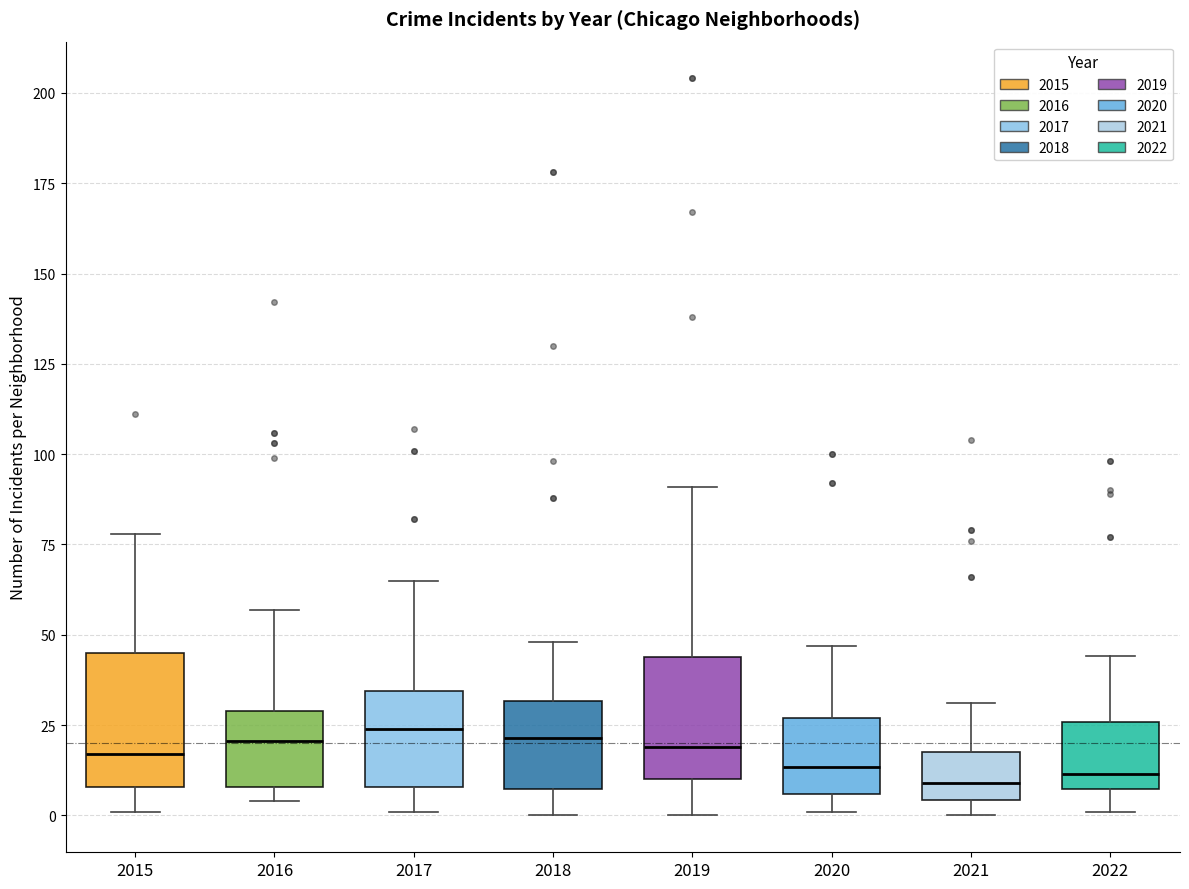

Reading left to right, transcribe this box plot: for each box, give where its median line is, the range the box spans, and where its two whiskers end, as read against the y-axis. The values are not printed on the chart, so give them approximately, as read against the axis.

2015: median 15, box 10 to 45, whiskers 0 to 80
2016: median 20, box 10 to 30, whiskers 5 to 55
2017: median 25, box 10 to 35, whiskers 0 to 65
2018: median 20, box 5 to 30, whiskers 0 to 50
2019: median 20, box 10 to 45, whiskers 0 to 90
2020: median 15, box 5 to 25, whiskers 0 to 45
2021: median 10, box 5 to 20, whiskers 0 to 30
2022: median 10, box 5 to 25, whiskers 0 to 45